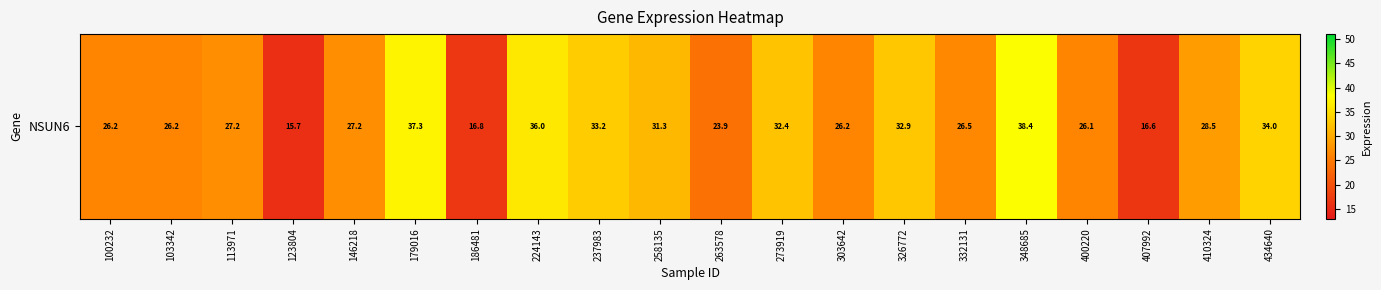

Between 258135 and 263578, which is larger?

258135